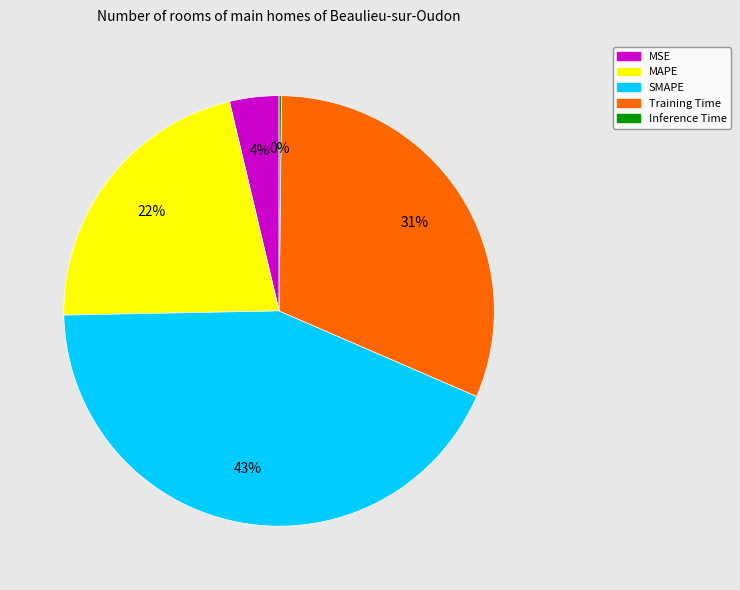

Is there a majority slice in this chart?

No